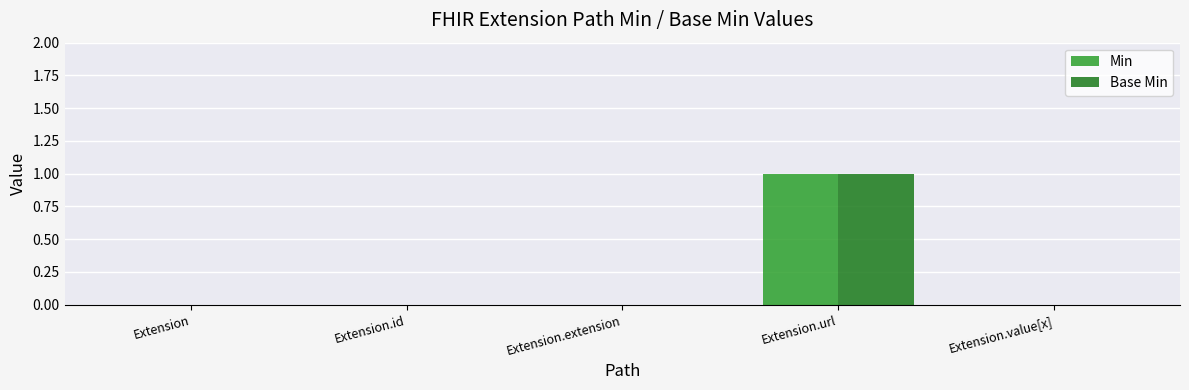

Reading left to right, extract all data points from this chart.

Min: 0	0	0	1	0
Base Min: 0	0	0	1	0